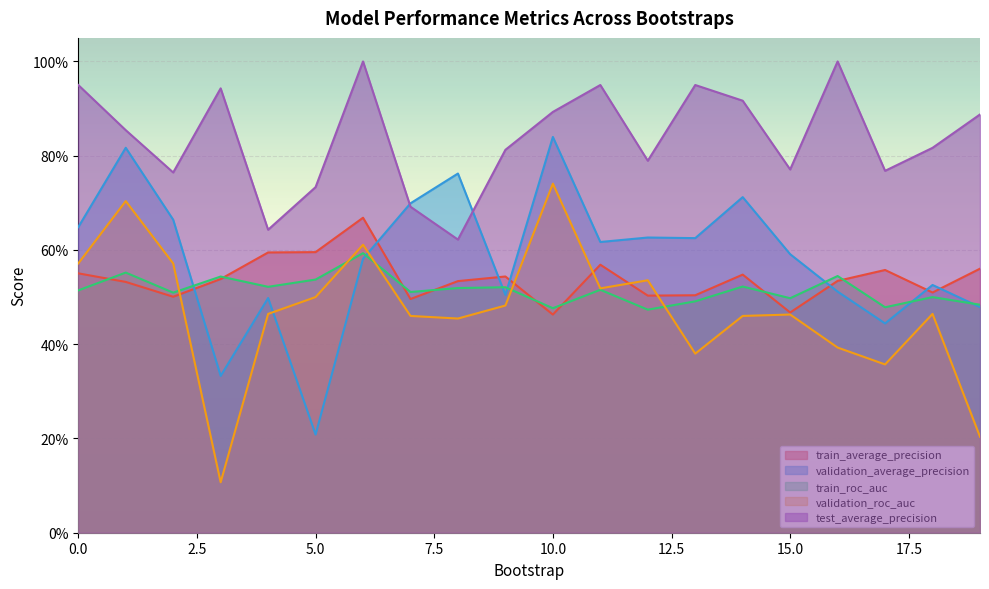

At 7, list the series in order from smallest to largest.

validation_roc_auc, train_average_precision, train_roc_auc, test_average_precision, validation_average_precision